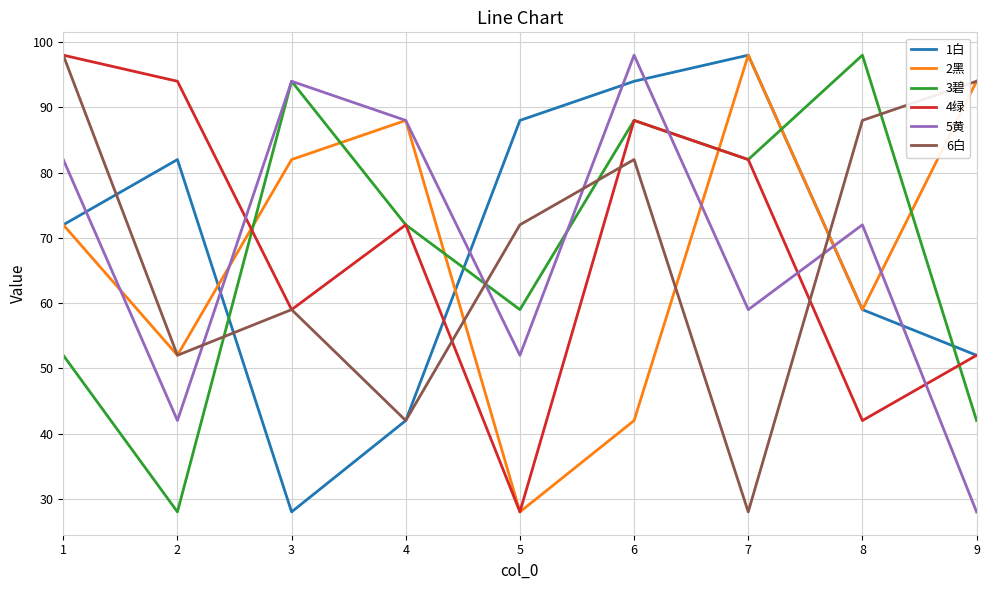

Is it true that 5黄 equals 28 at 9?

True